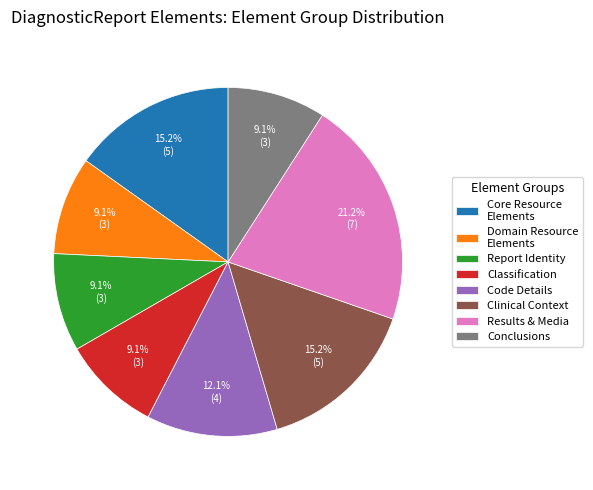

What is the ratio of the value at Classification to the value at Domain Resource Elements?

1.0